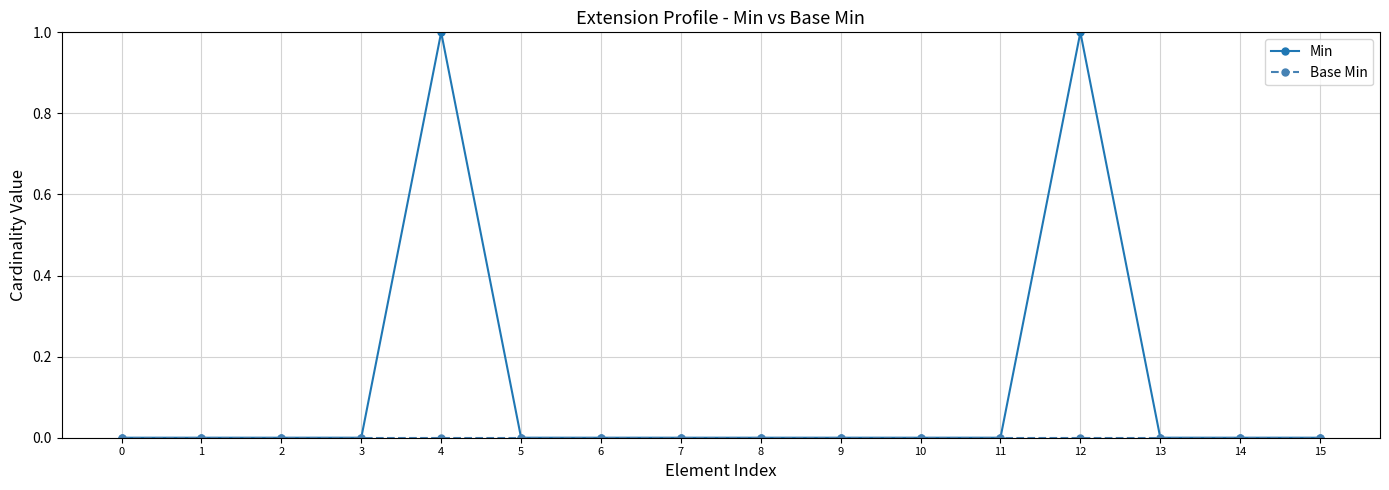

What is the difference between the maximum and minimum values in the Min series?

1